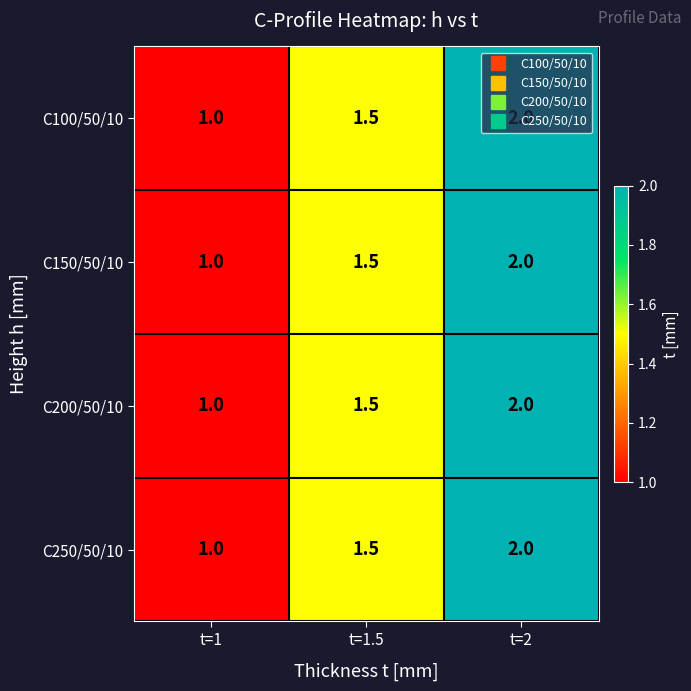

What is the greatest value displayed?

2.0